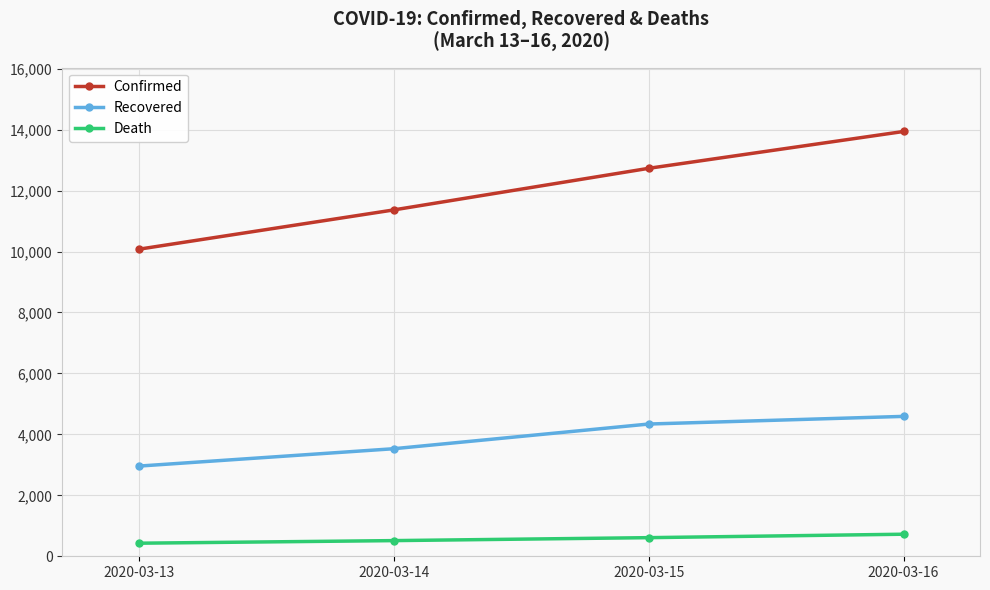

The Death series shows 724 at 2020-03-16. True or false?

True